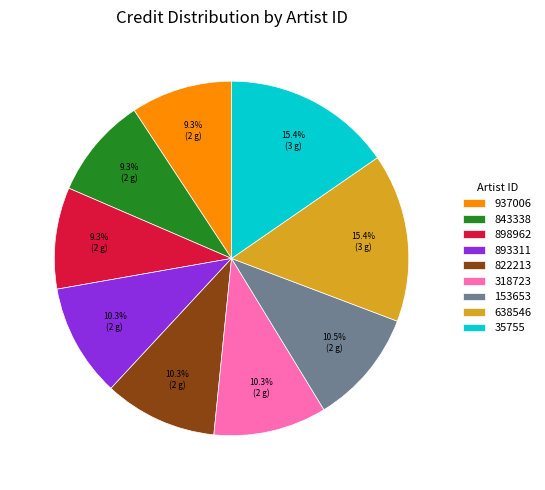

How much of the chart is everything except 937006?

90.7%